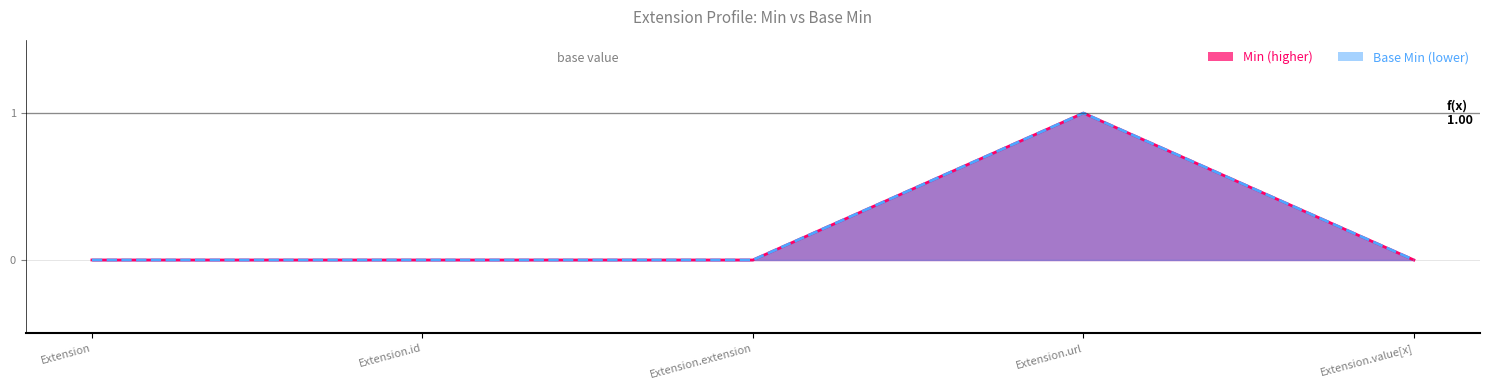

How many data points in Base Min are above 0?

1